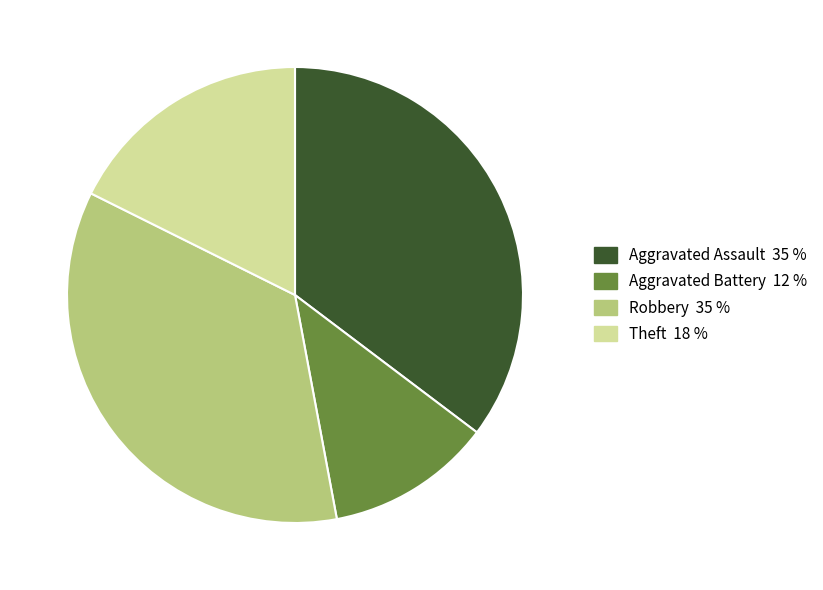

Approximately how many times larger is the value at Robbery compared to Aggravated Assault?

1.0